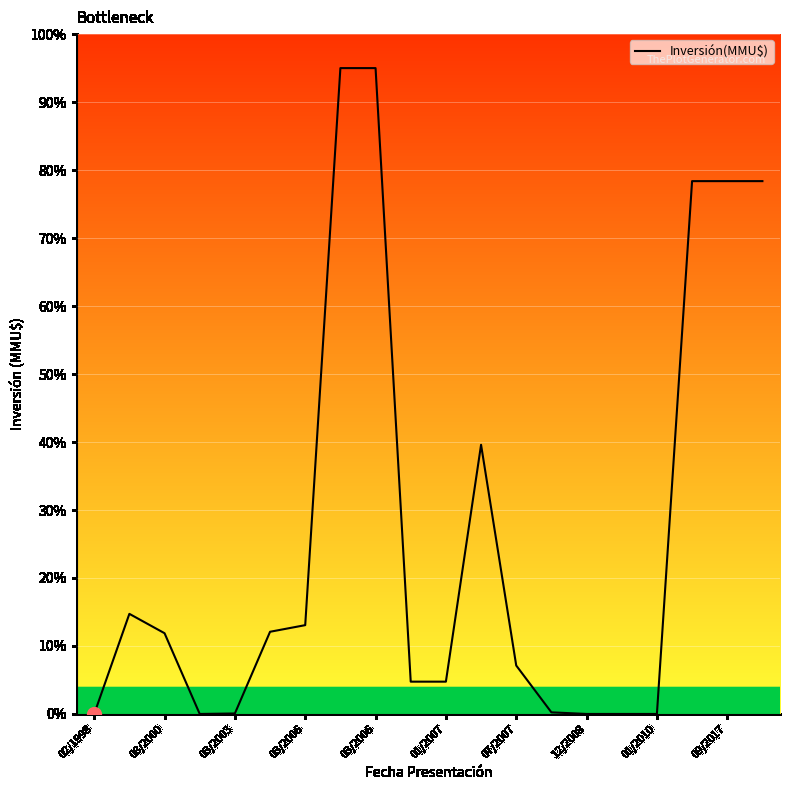

What is the greatest value displayed?

95.0